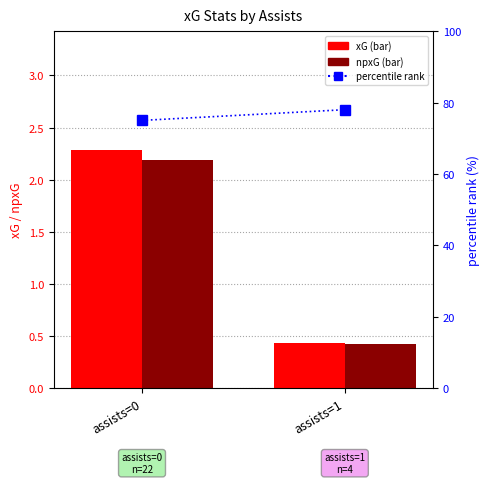

The value of xG at assists=1 is 0.4. True or false?

True